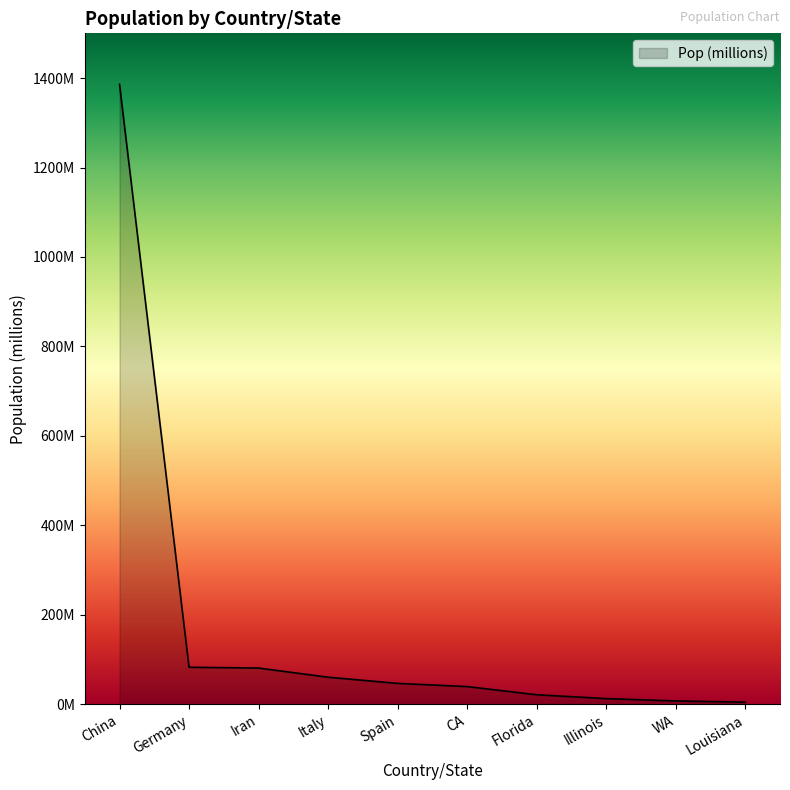

Does the chart have visible grid lines?

No